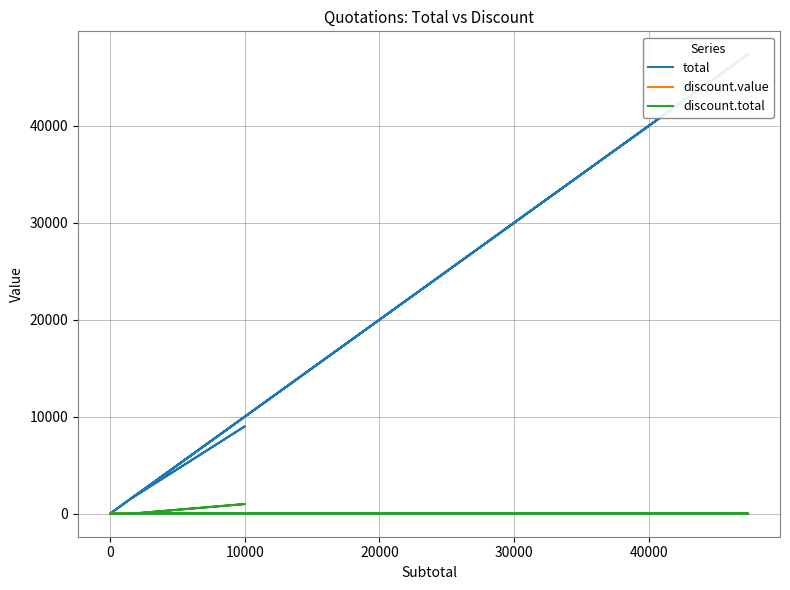

Count the number of data series in this chart.

3